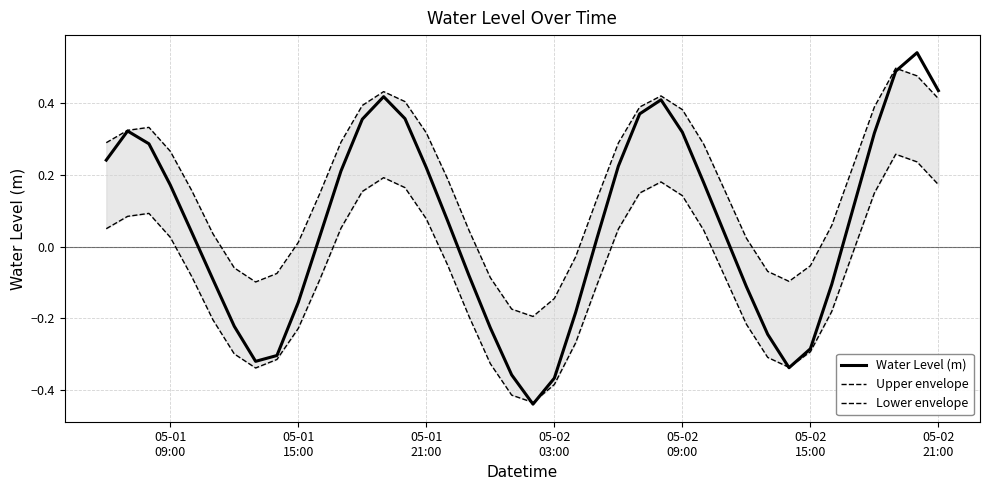

At how many categories does at least one series exceed 0?

29